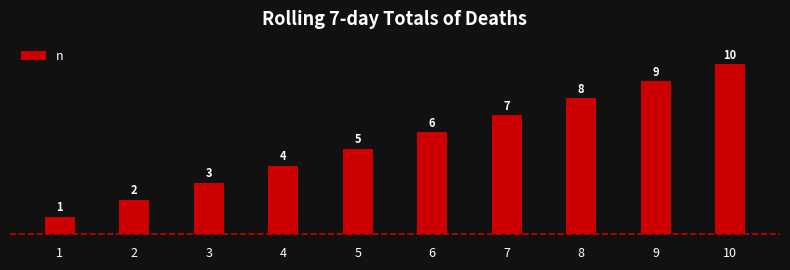

How many bars are there in total?

10